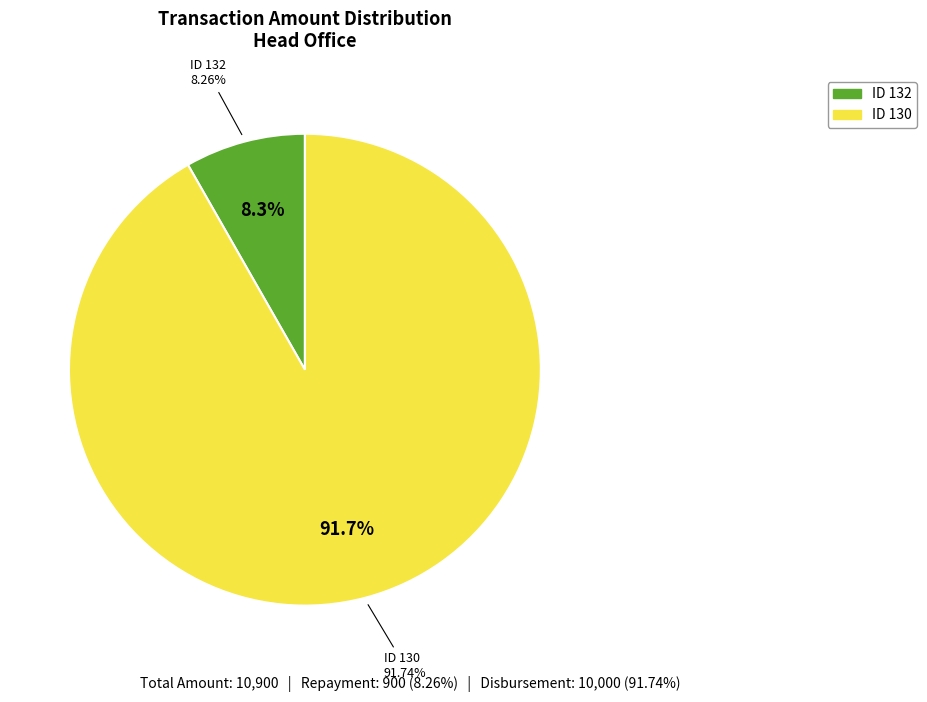

Which slice is the largest?

130